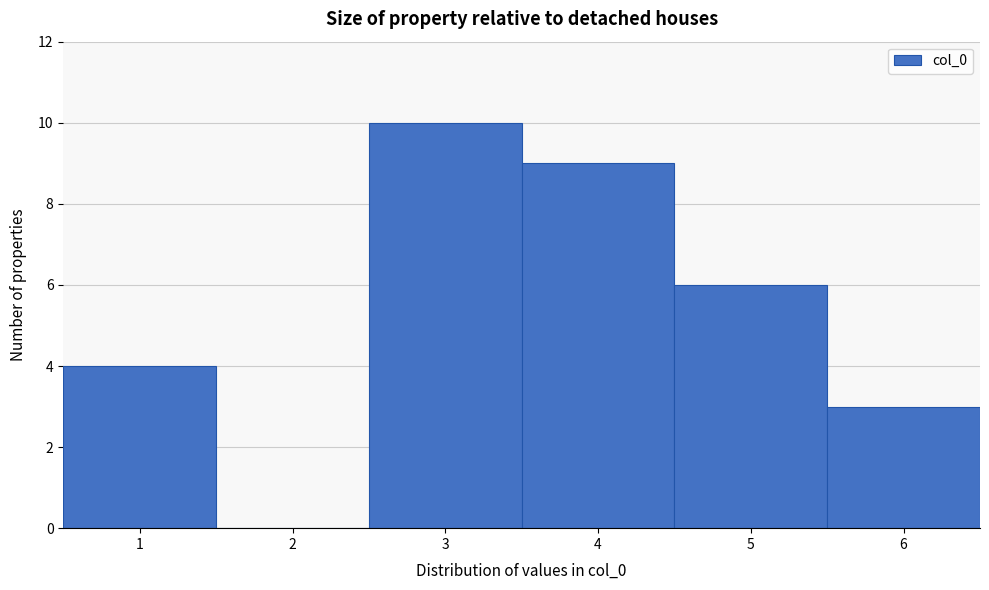

How tall is the bar that spans 0.5 to 1.5 on the x-axis? The values are not printed on the chart, so give them approximately, as read against the axis.

4